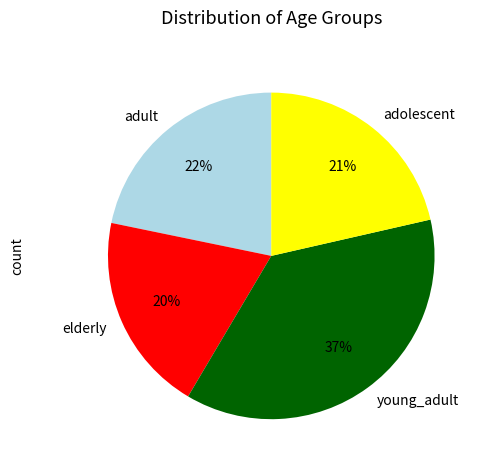

To the nearest percent, what portion does adult represent?

22%